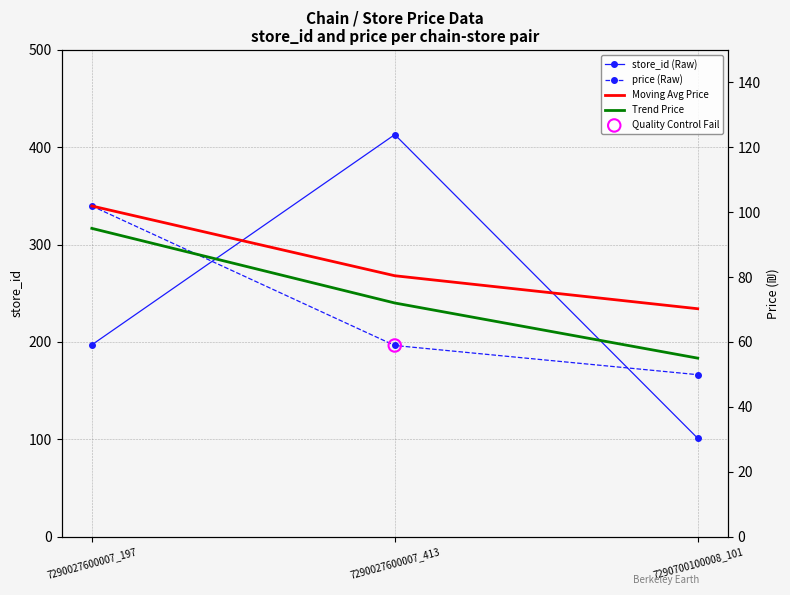

At which category is the sum across all series the highest?

7290027600007_413